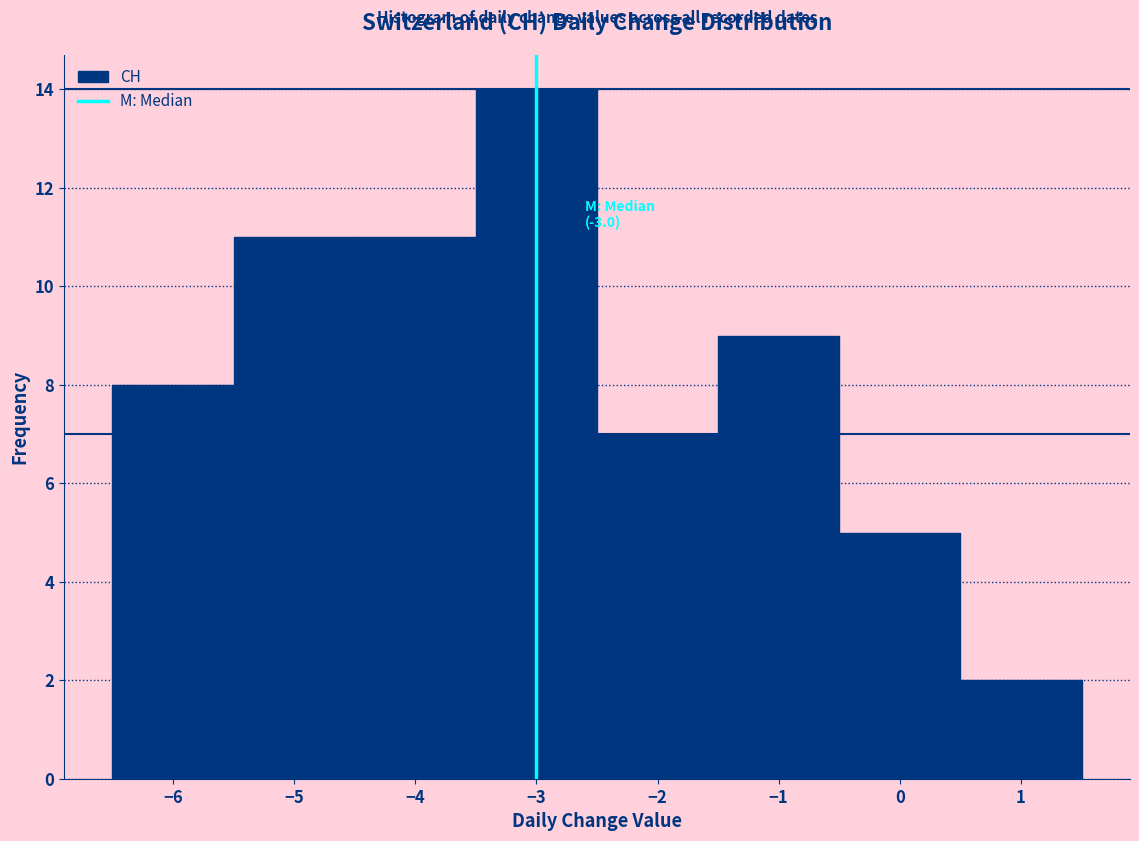

Over which range of the x-axis is the bar tallest?

-3.5 to -2.5